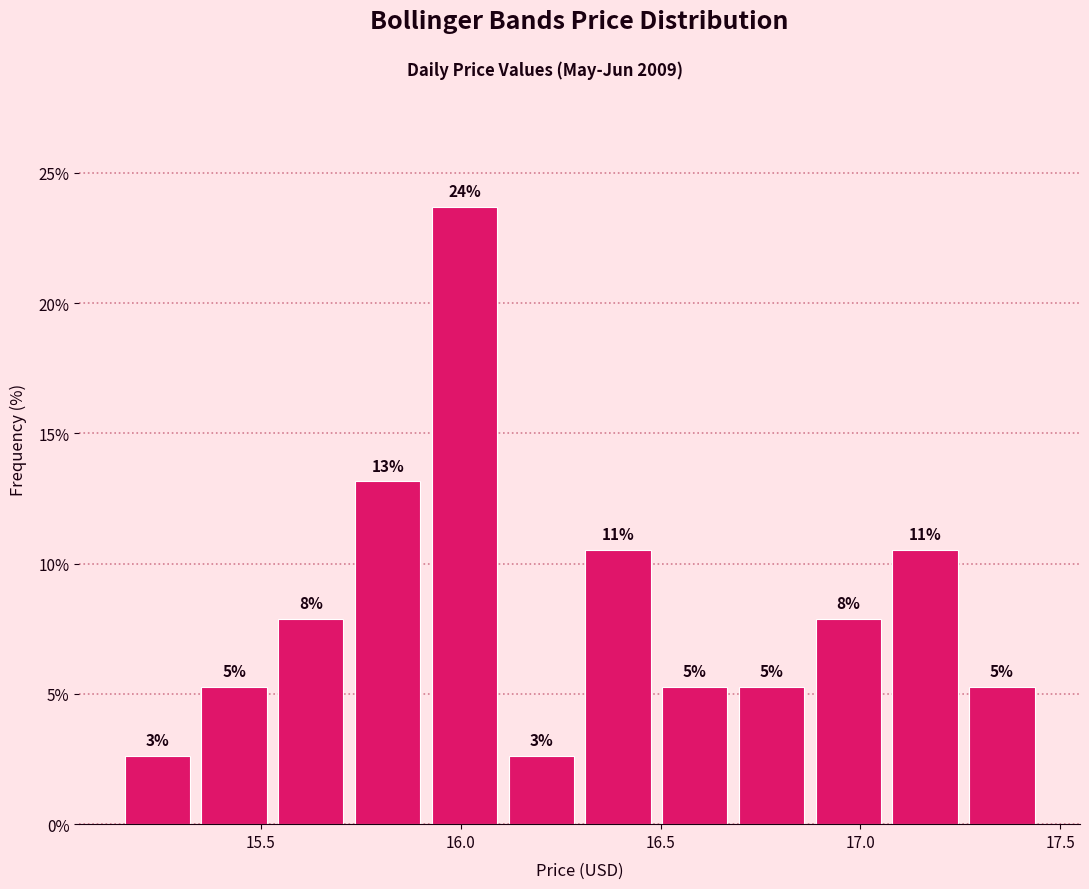

Around what value on the x-axis is the tallest bar? Give the approximate position of its centre, as read against the axis.

16.00